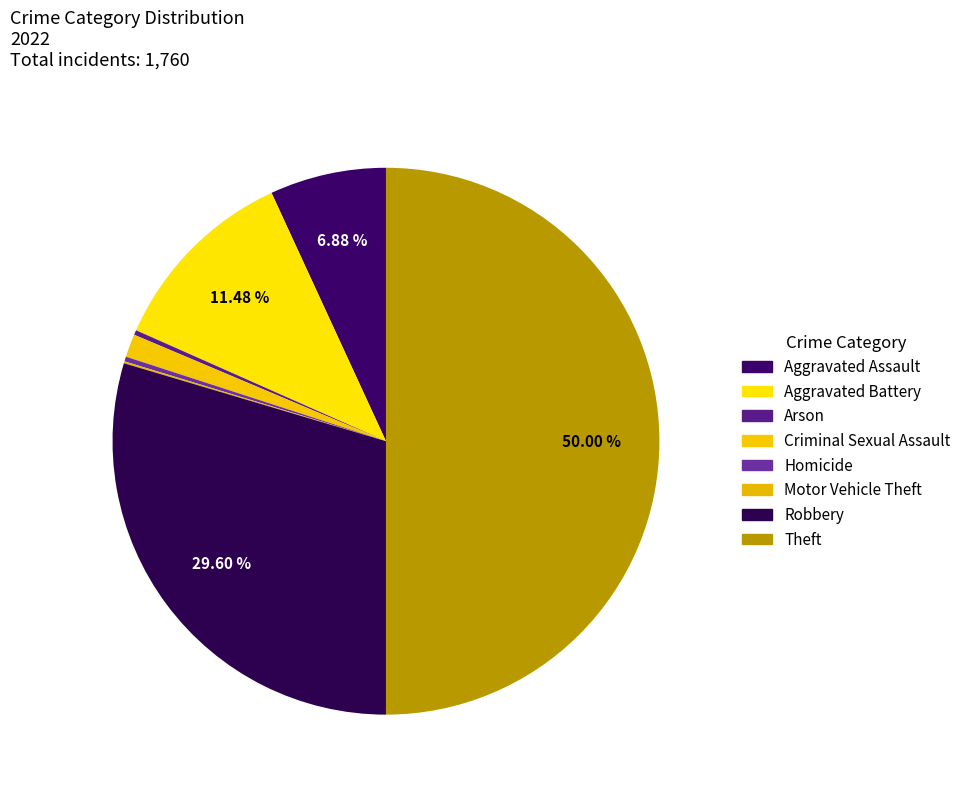

Count the number of slices in the pie.

8